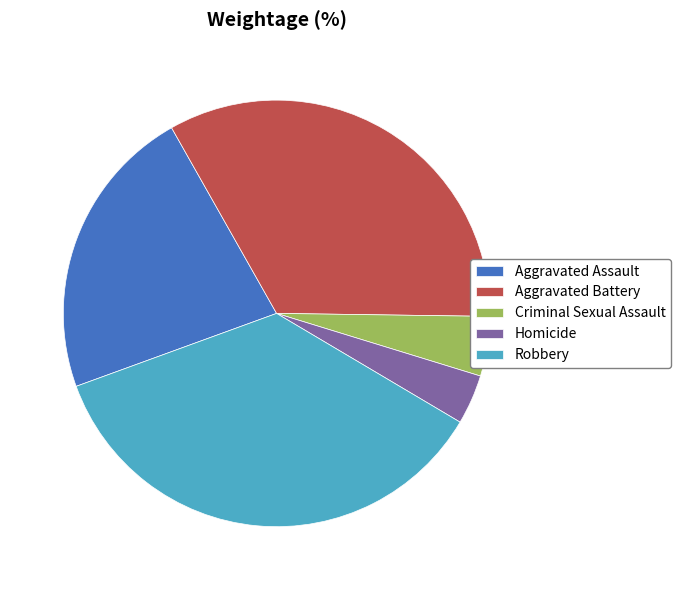

Between Aggravated Assault and Criminal Sexual Assault, which is larger?

Aggravated Assault